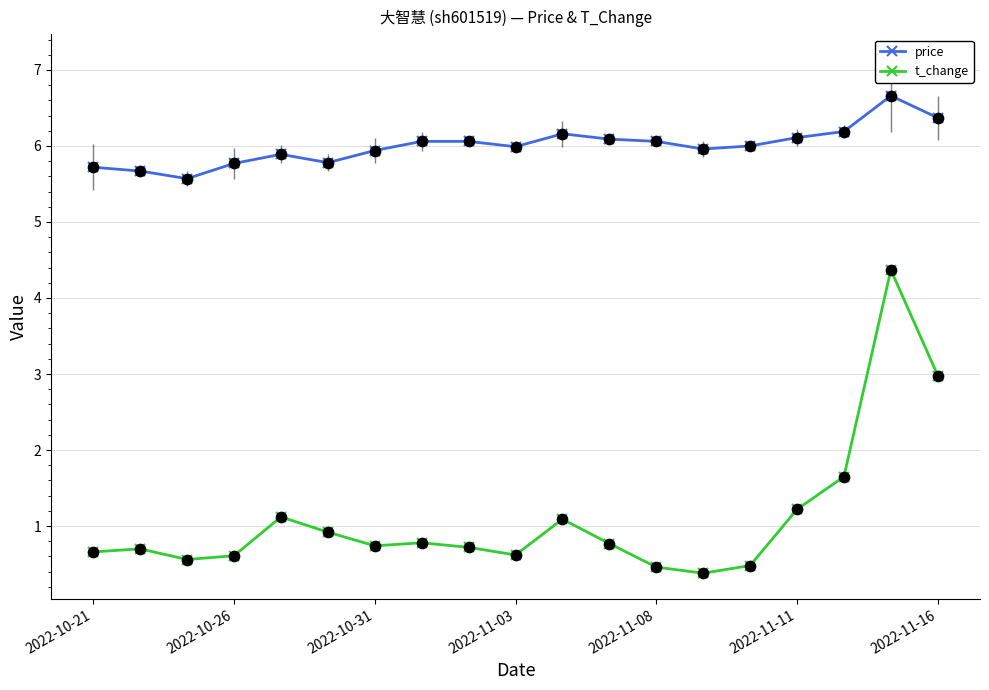

Which series has the largest total across all categories?

price